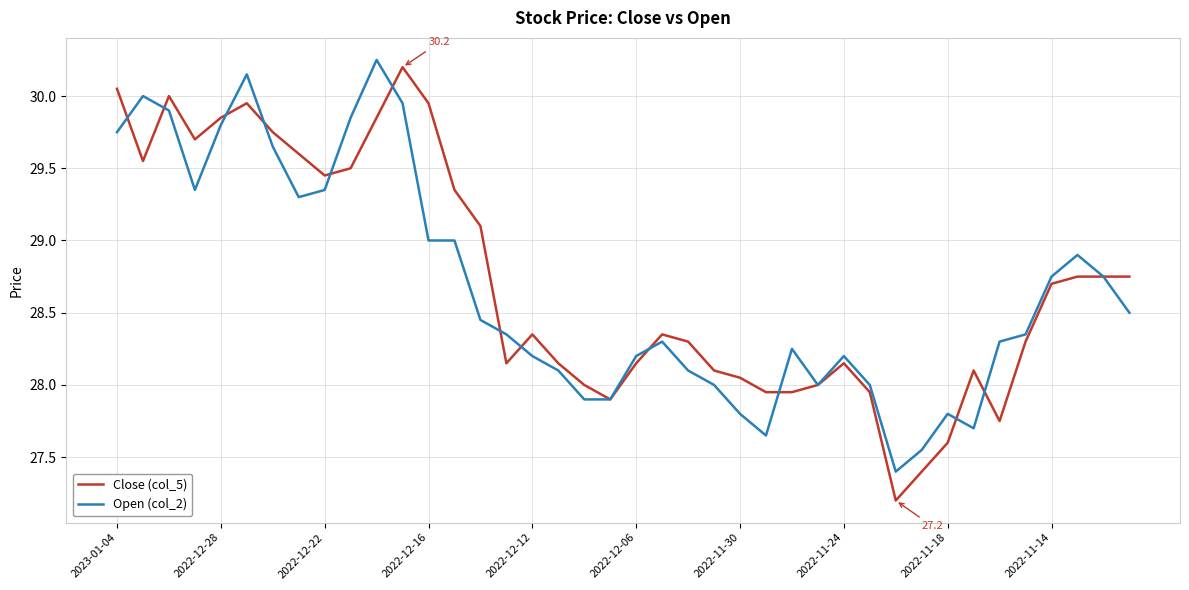

Is this an area chart (filled region under the line)?

No